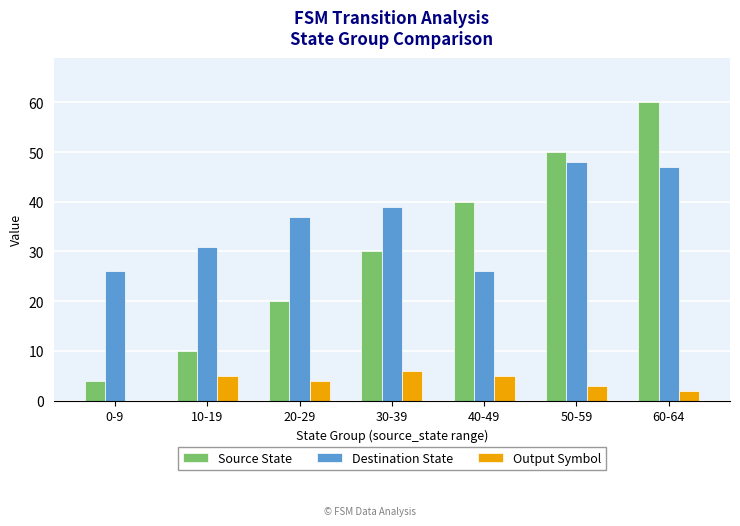

What is the sum of all Destination State values?

254